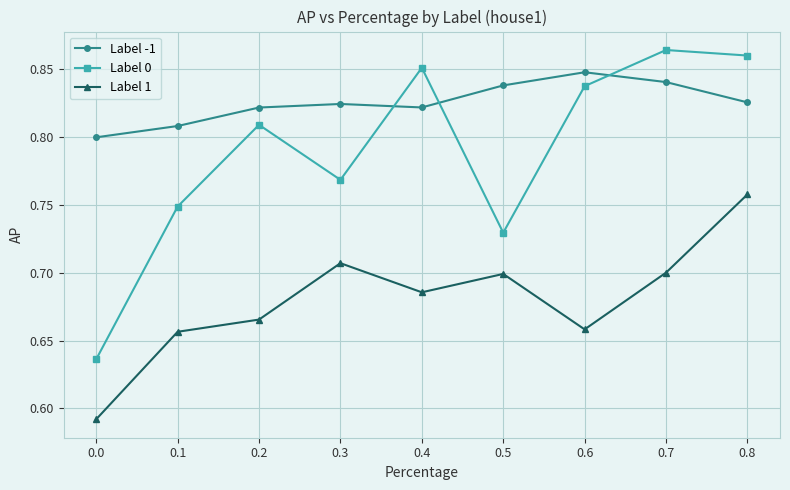

True or false: Label -1 has a value of 0.8 at 0.0.

True